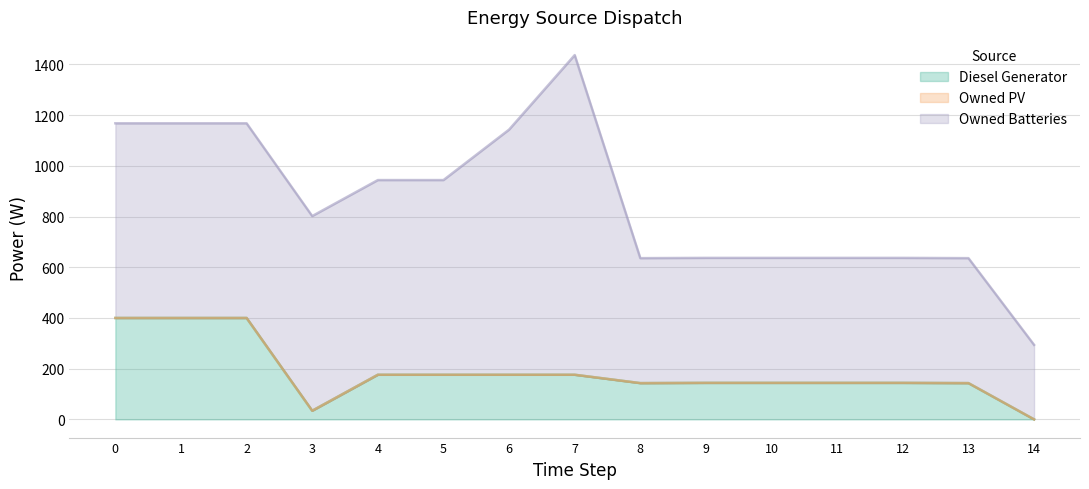

How many data points does each series have?

15